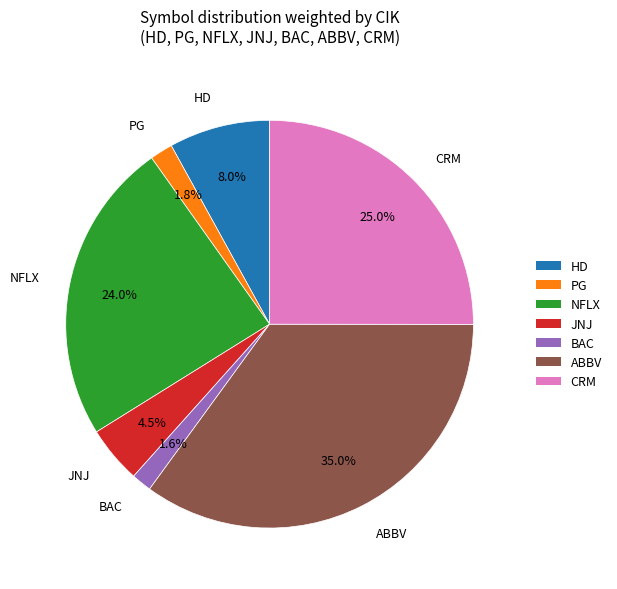

What percentage is the HD slice, to the nearest percent?

8%